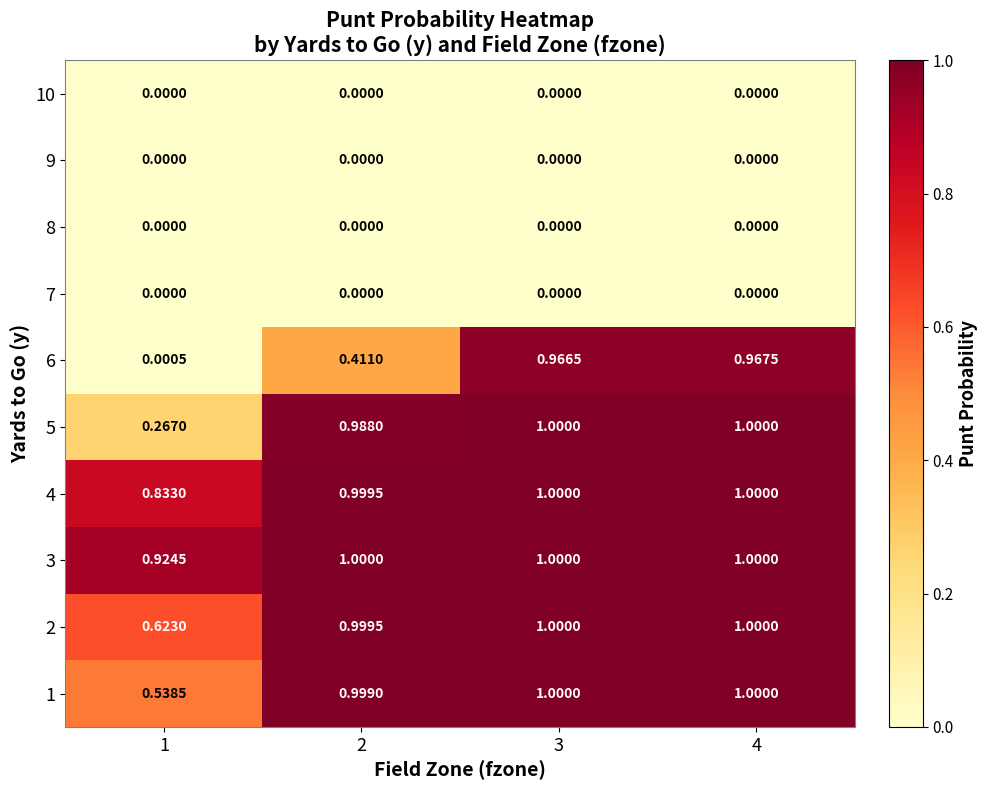

Is the value of 5 at 3 greater than the value of 9 at 2?

Yes